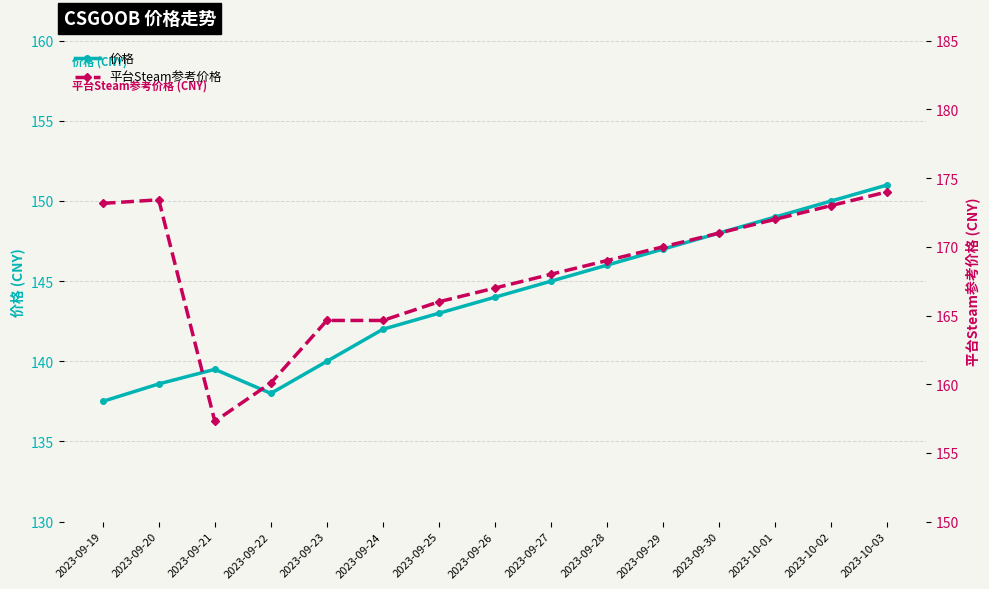

The value of 平台Steam参考价格 at 2023-10-03 is 84.2. True or false?

False